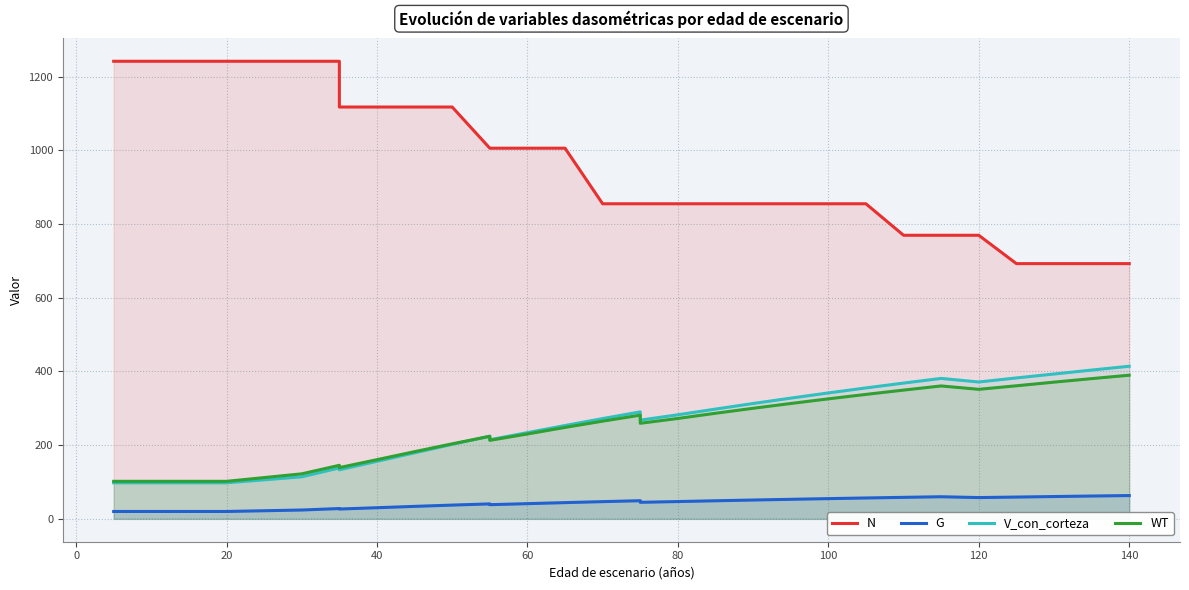

The value of G at 30 is 29.5. True or false?

False